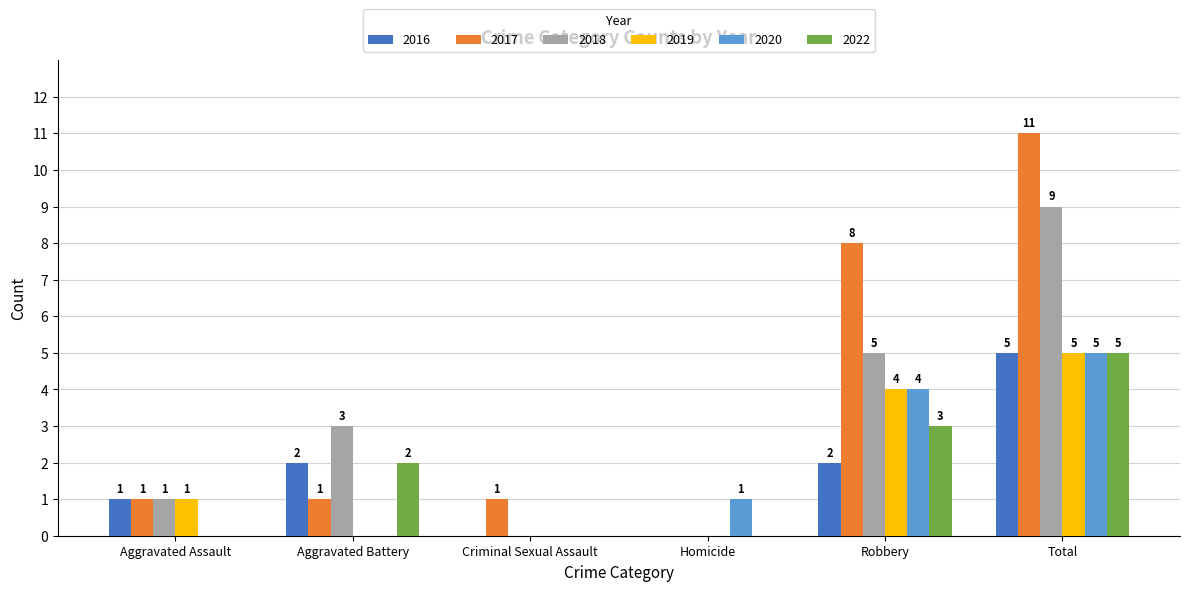

Are the bars horizontal?

No